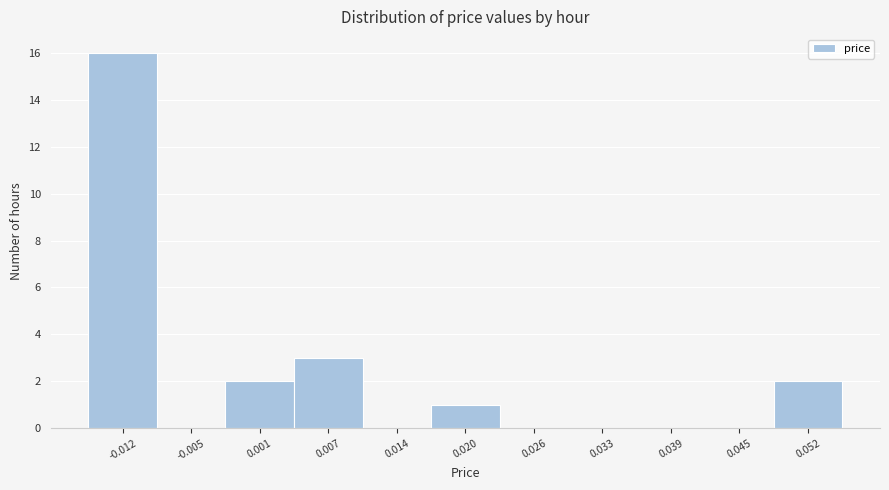

Over which range of the x-axis is the bar tallest?

-0.015 to -0.009